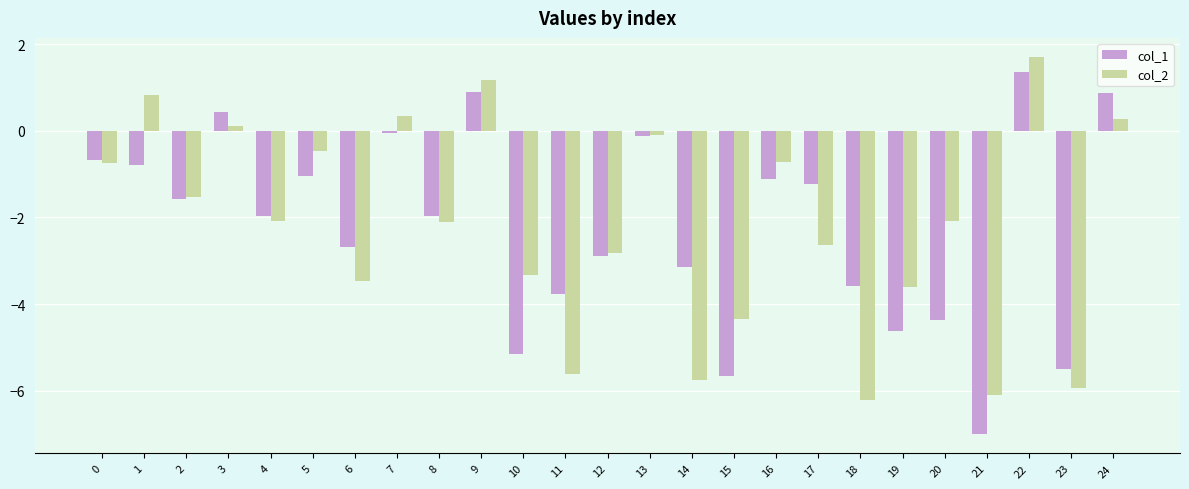

At which category is the sum across all series the highest?

22